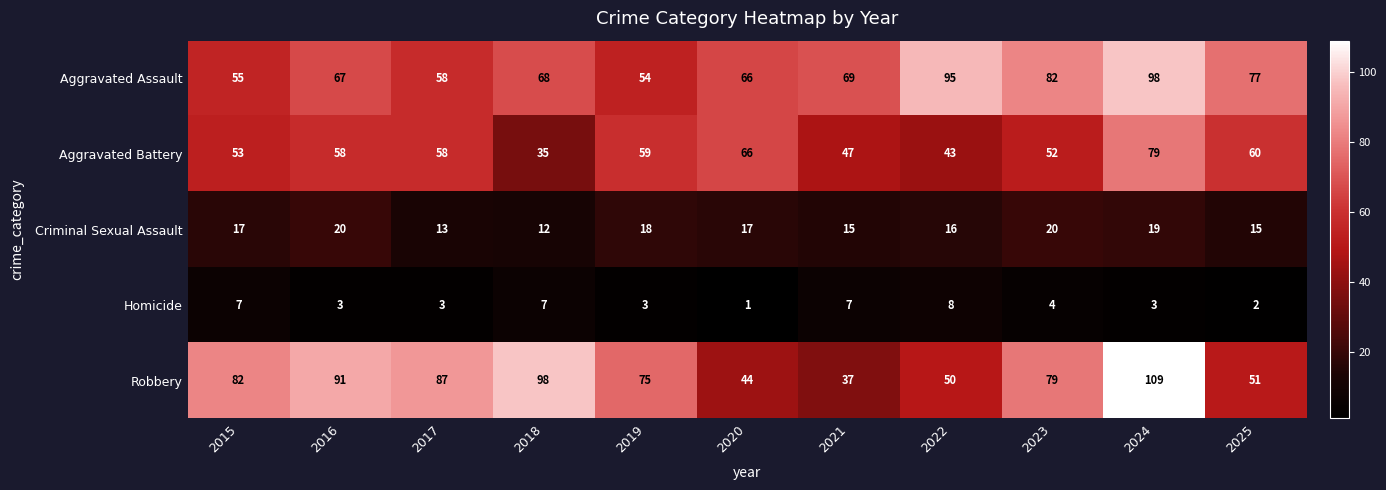

Which series changed the most between 2015 and 2021?

Robbery